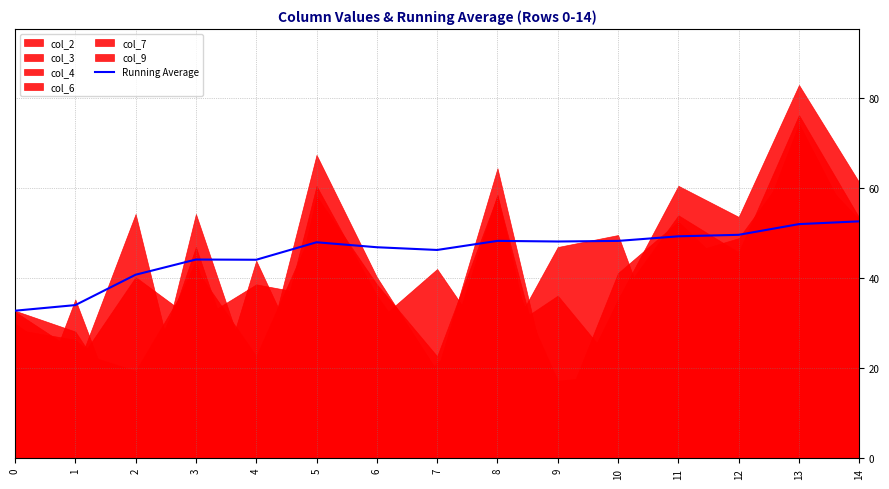

At which label does the data first exceed 47?

5